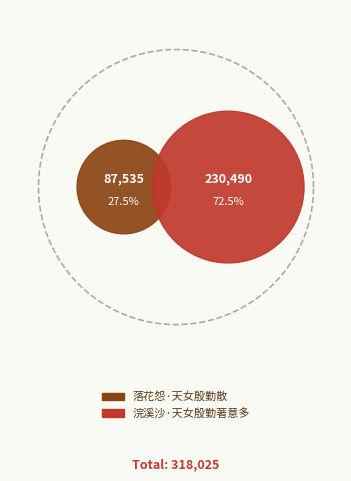

How many segments does this pie chart have?

2